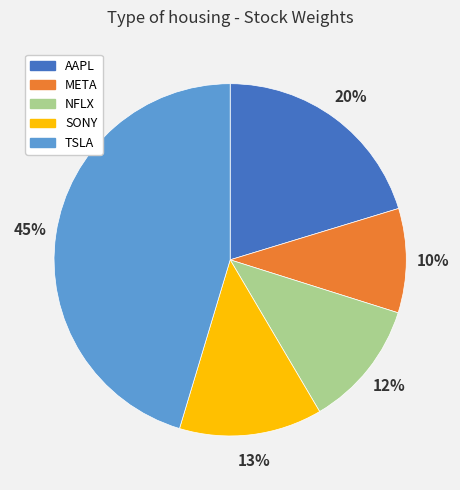

Is there a majority slice in this chart?

No